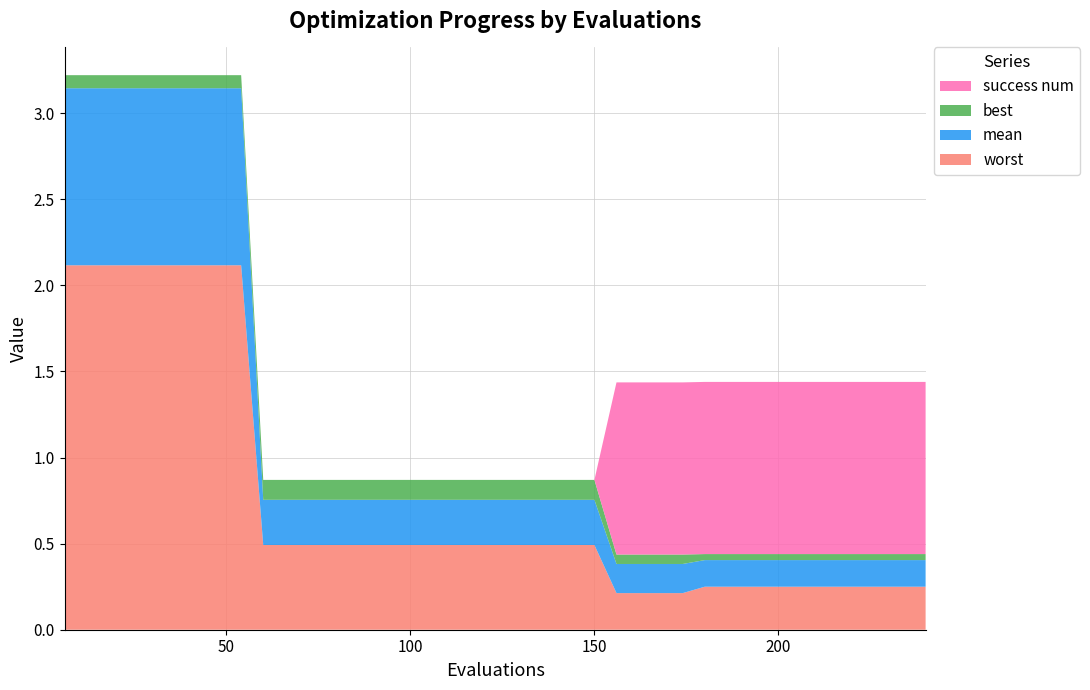

Reading right to left, transcribe all the data shown in this chart.

mean: 0.2	0.2	0.2	0.2	0.2	0.2	0.2	0.2	0.2	0.2	0.2	0.2	0.2	0.2	0.2	0.3	0.3	0.3	0.3	0.3	0.3	0.3	0.3	0.3	0.3	0.3	0.3	0.3	0.3	0.3	0.3	1.0	1.0	1.0	1.0	1.0	1.0	1.0	1.0	1.0
best: 0.0	0.0	0.0	0.0	0.0	0.0	0.0	0.0	0.0	0.0	0.0	0.1	0.1	0.1	0.1	0.1	0.1	0.1	0.1	0.1	0.1	0.1	0.1	0.1	0.1	0.1	0.1	0.1	0.1	0.1	0.1	0.1	0.1	0.1	0.1	0.1	0.1	0.1	0.1	0.1
worst: 0.2	0.2	0.2	0.2	0.2	0.2	0.2	0.2	0.2	0.2	0.2	0.2	0.2	0.2	0.2	0.5	0.5	0.5	0.5	0.5	0.5	0.5	0.5	0.5	0.5	0.5	0.5	0.5	0.5	0.5	0.5	2.1	2.1	2.1	2.1	2.1	2.1	2.1	2.1	2.1
success num: 1.0	1.0	1.0	1.0	1.0	1.0	1.0	1.0	1.0	1.0	1.0	1.0	1.0	1.0	1.0	0.0	0.0	0.0	0.0	0.0	0.0	0.0	0.0	0.0	0.0	0.0	0.0	0.0	0.0	0.0	0.0	0.0	0.0	0.0	0.0	0.0	0.0	0.0	0.0	0.0